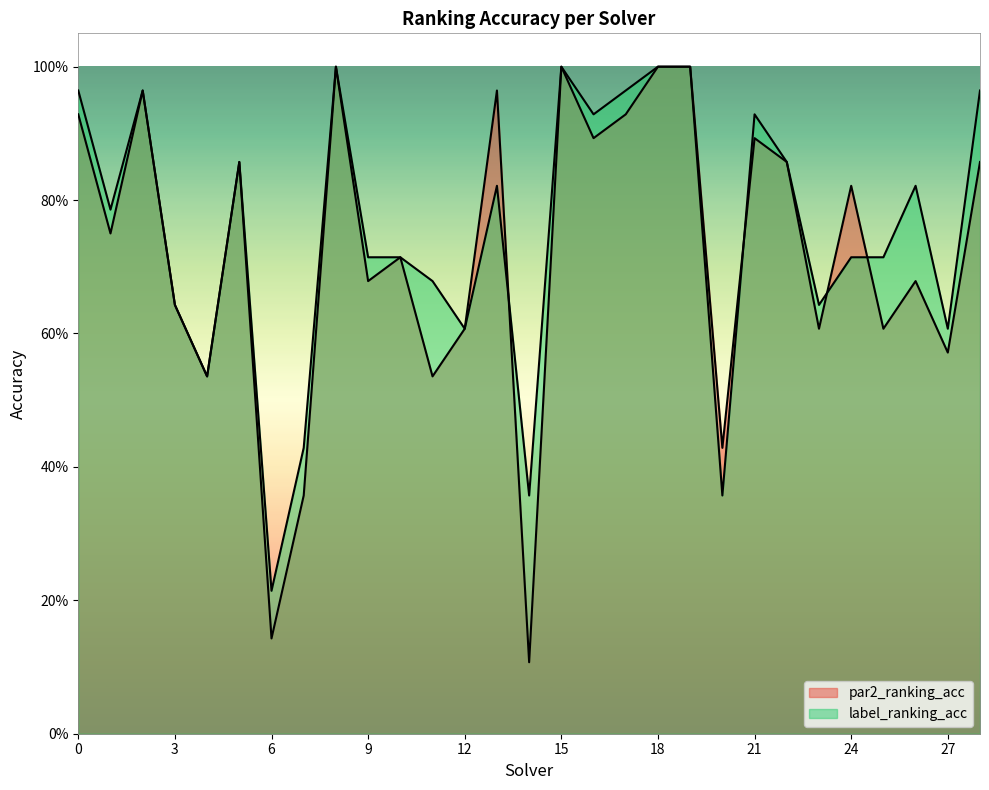

The label_ranking_acc series shows 1.0 at 19. True or false?

True